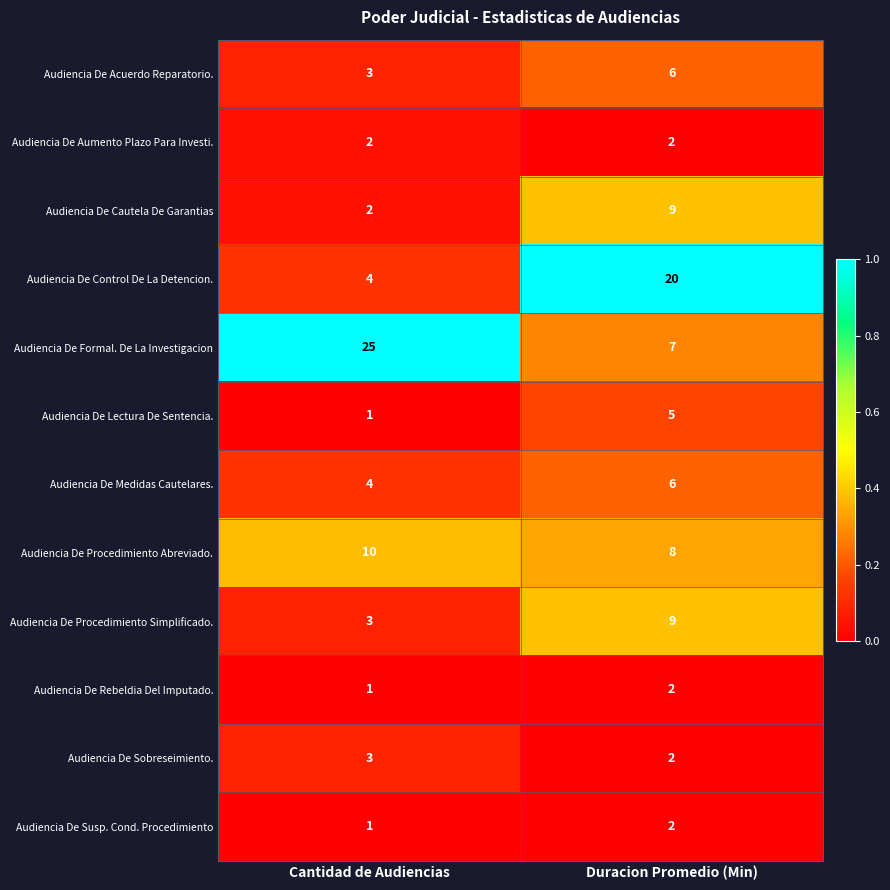

What is the total value across all series at Duracion Promedio (Min)?

78